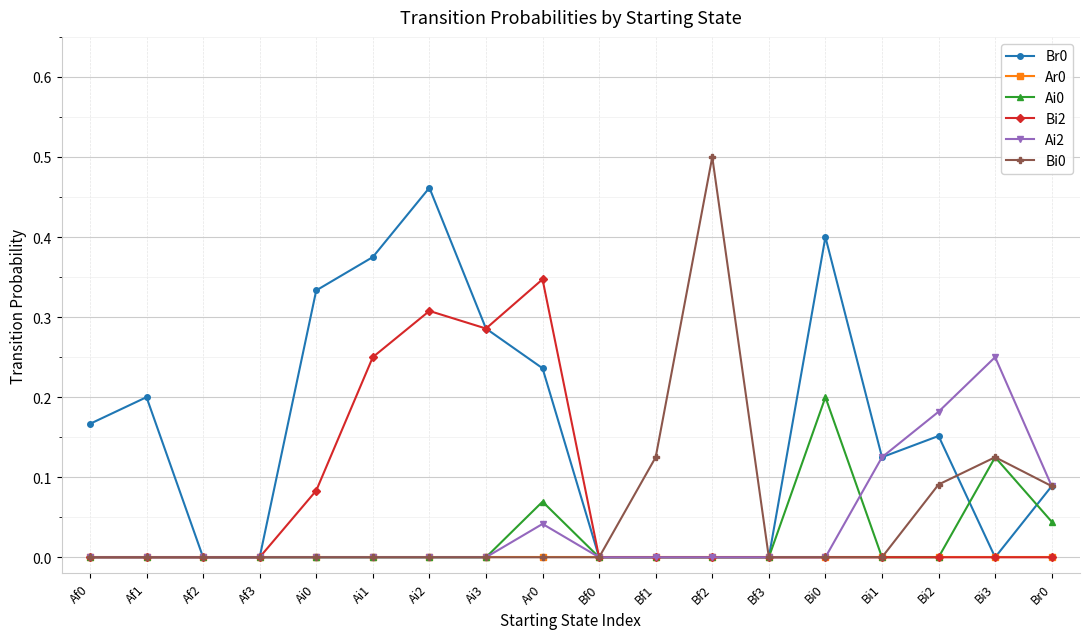

What is the label of the 3rd point from the left?

Af2